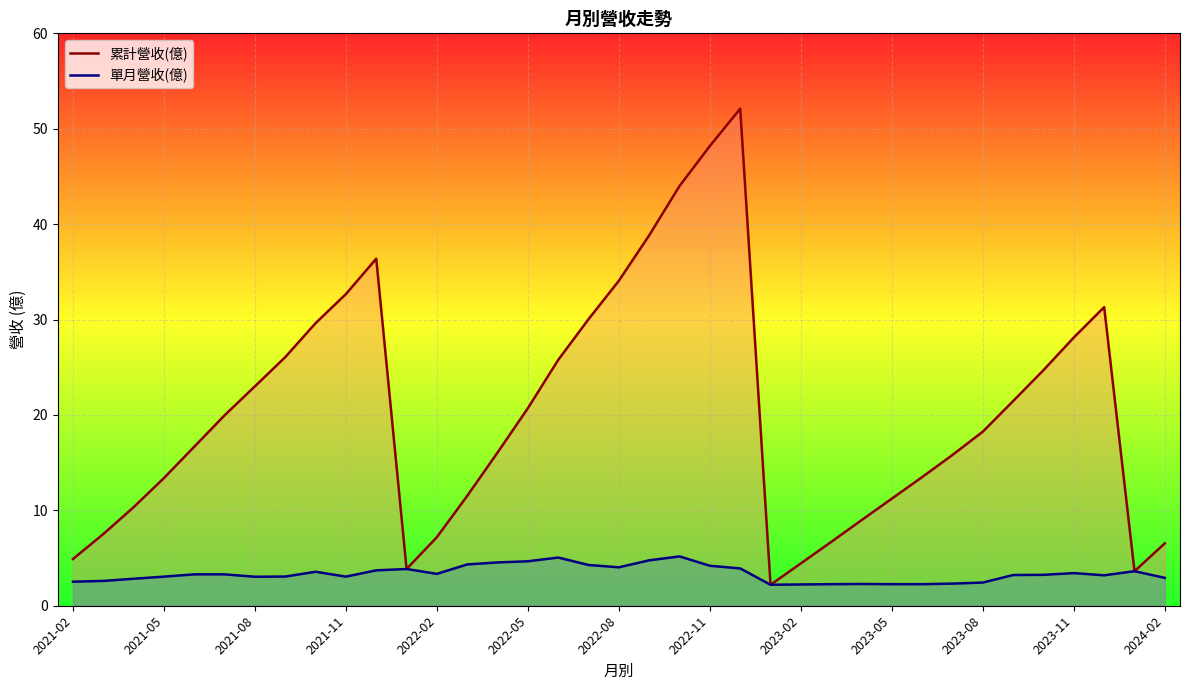

How many lines are shown in the chart?

2